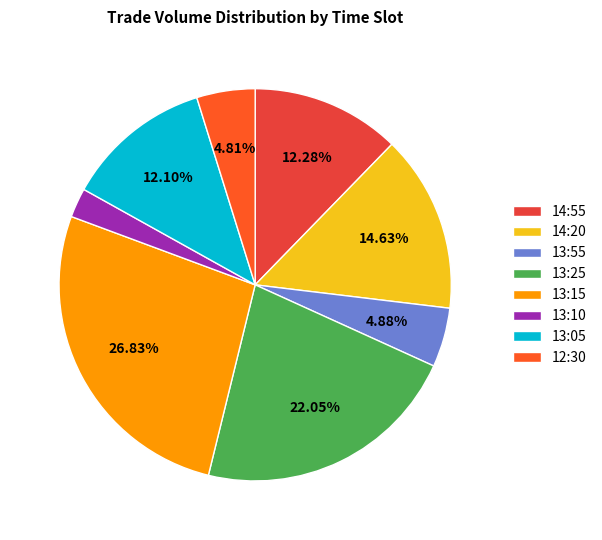

How many slices are in this pie chart?

8